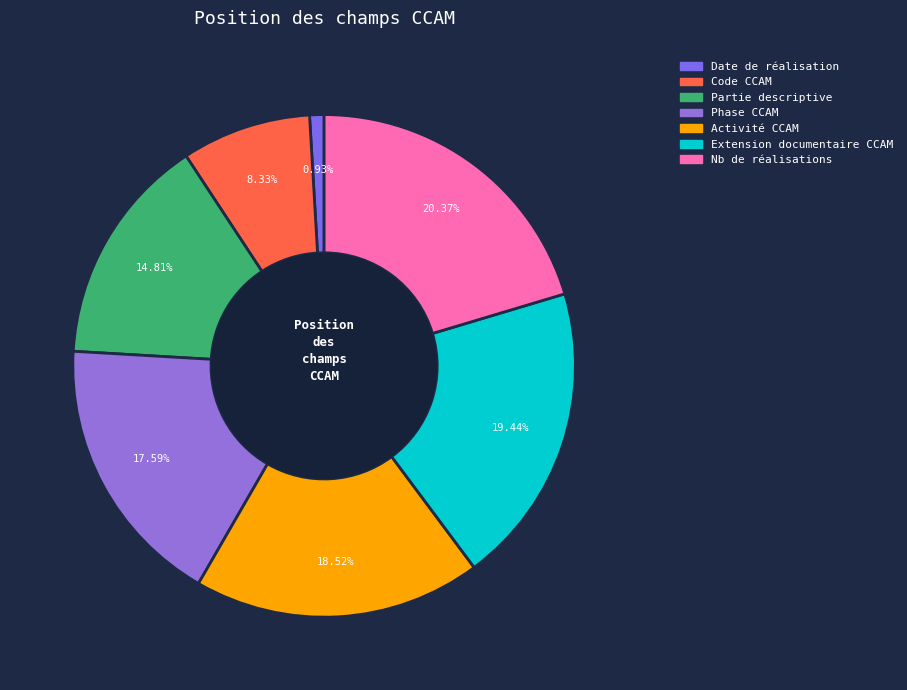

To the nearest percent, what is the average slice percentage?

14%